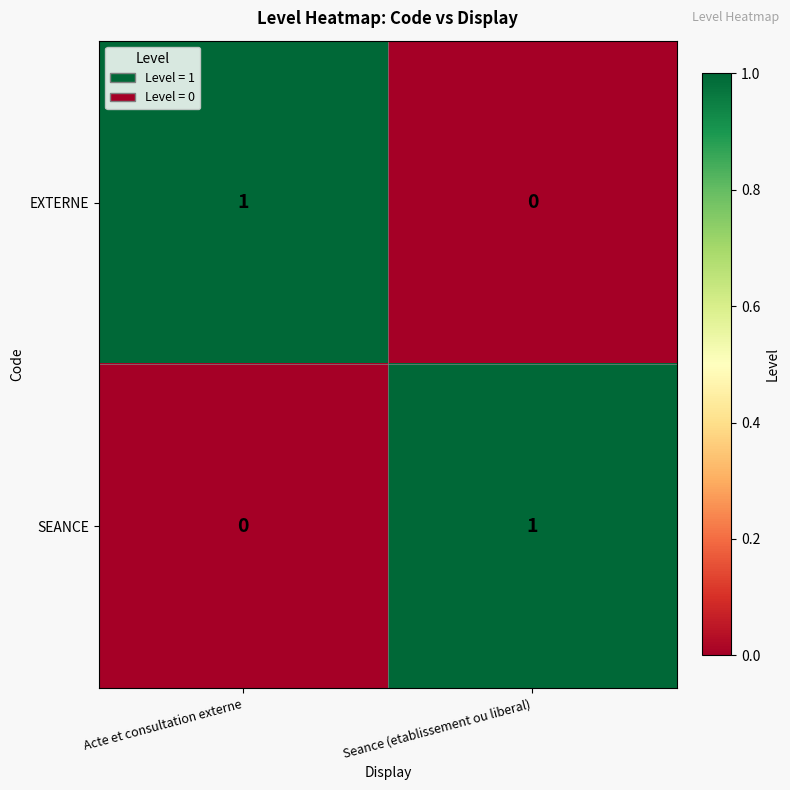

Which category has the lowest value in the SEANCE series?

Acte et consultation externe